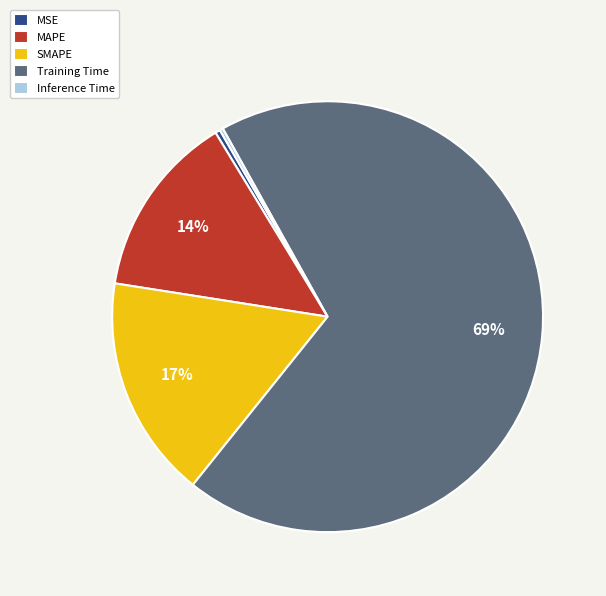

Is the sum of MSE and Training Time greater than half?

Yes